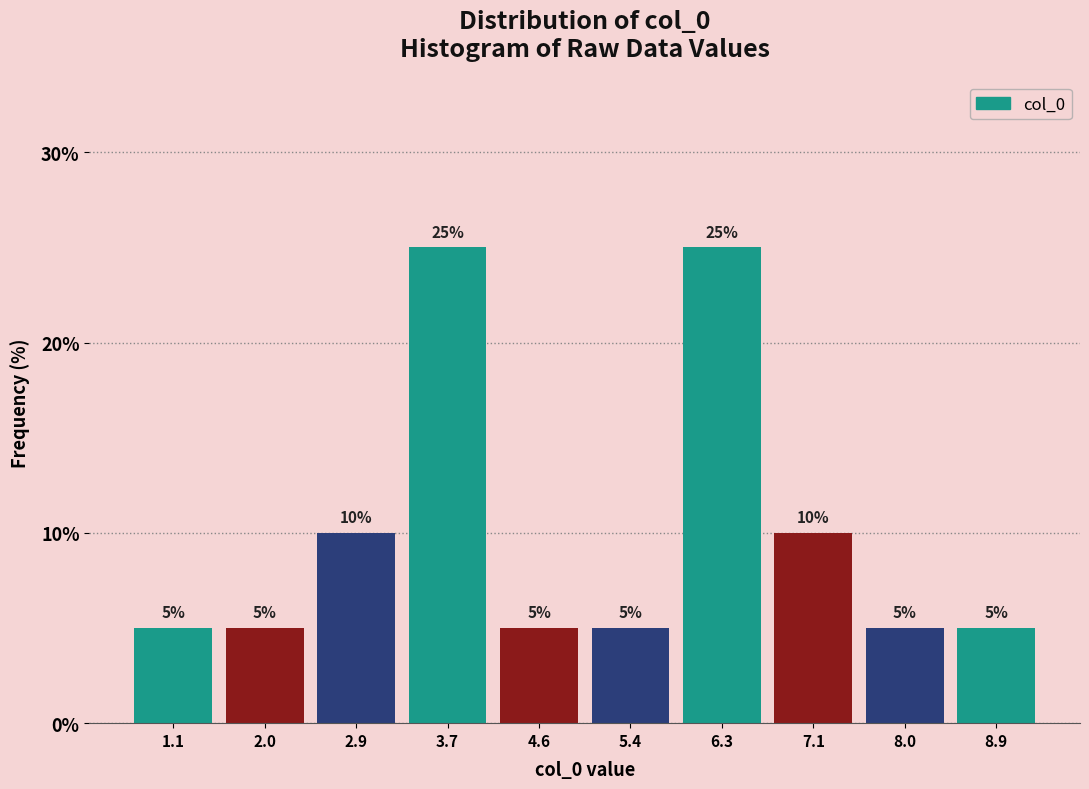

Reading left to right, list every bar in this chart as the range it spans on the x-axis followed by its height. The bar edges are not printed on the chart, so give them approximately, as read against the axis.

0.7 to 1.6: 5
1.6 to 2.4: 5
2.4 to 3.3: 10
3.3 to 4.1: 25
4.1 to 5.0: 5
5.0 to 5.9: 5
5.9 to 6.7: 25
6.7 to 7.6: 10
7.6 to 8.4: 5
8.4 to 9.3: 5